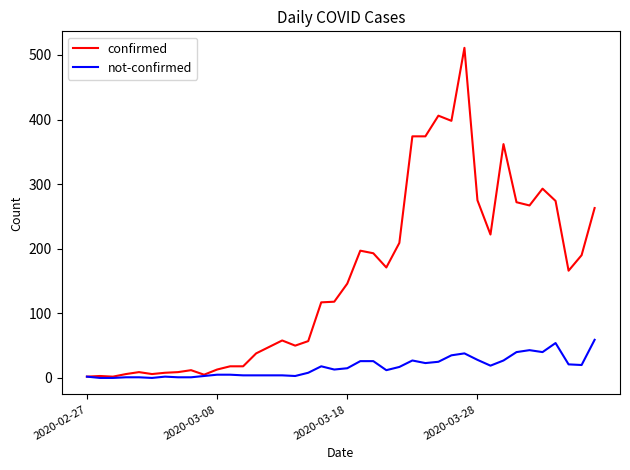

Which series has the largest total across all categories?

confirmed